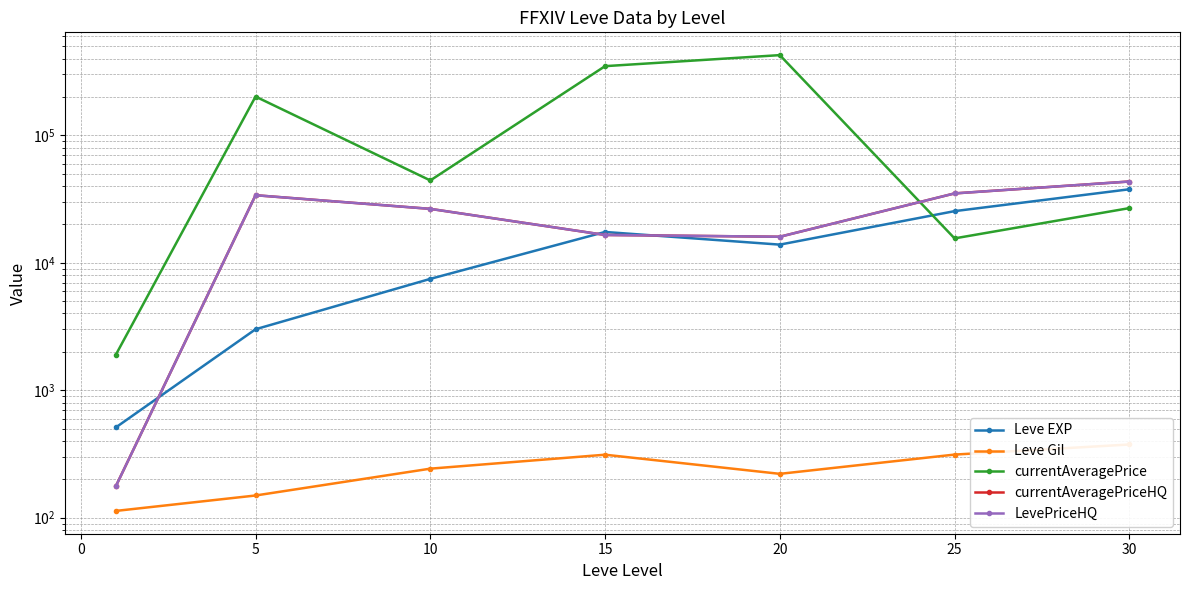

True or false: LevePriceHQ and currentAveragePriceHQ intersect in this chart.

False